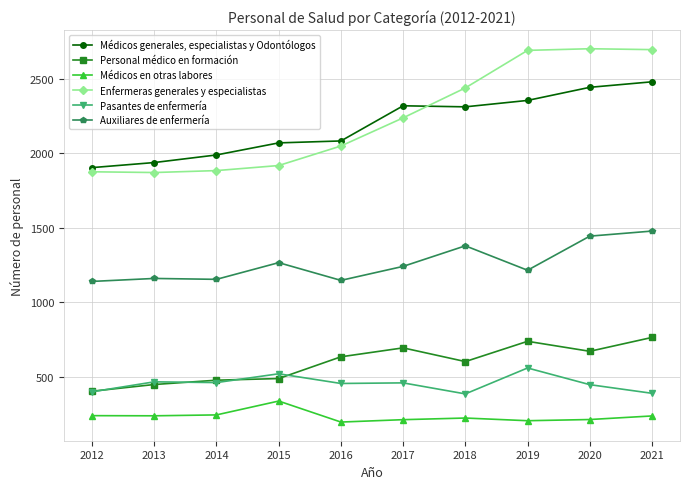

What is the value of the Pasantes de enfermería point at the 10th from the left?

388